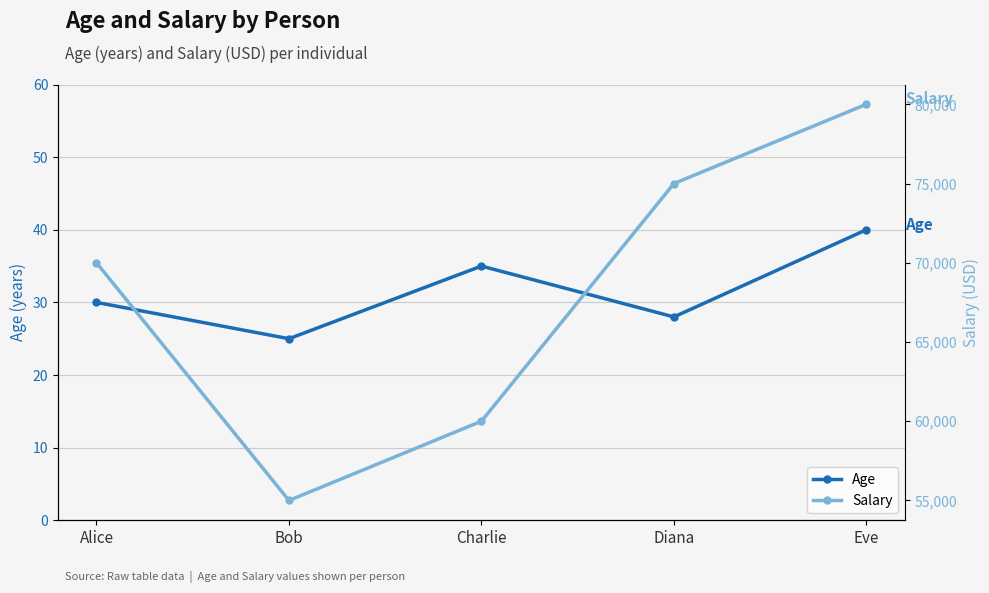

The value of Salary at Bob is 83173. True or false?

False